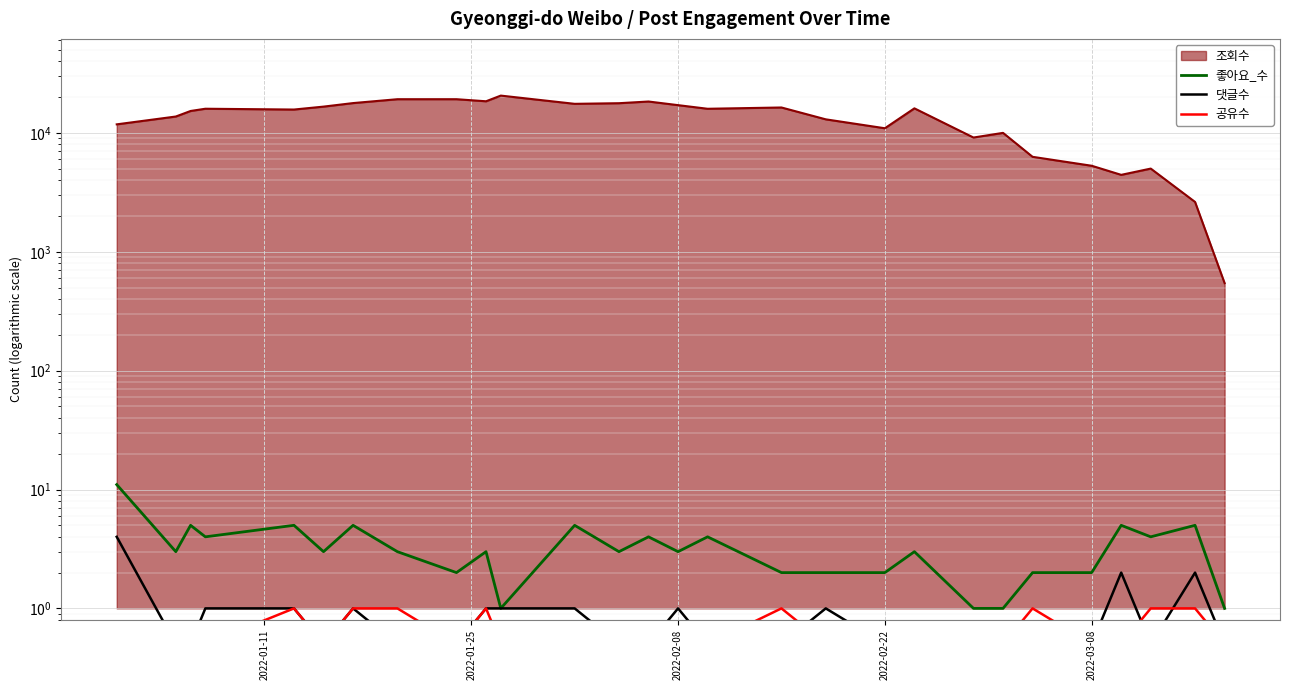

Which category has the lowest value across all series?

2022-01-25